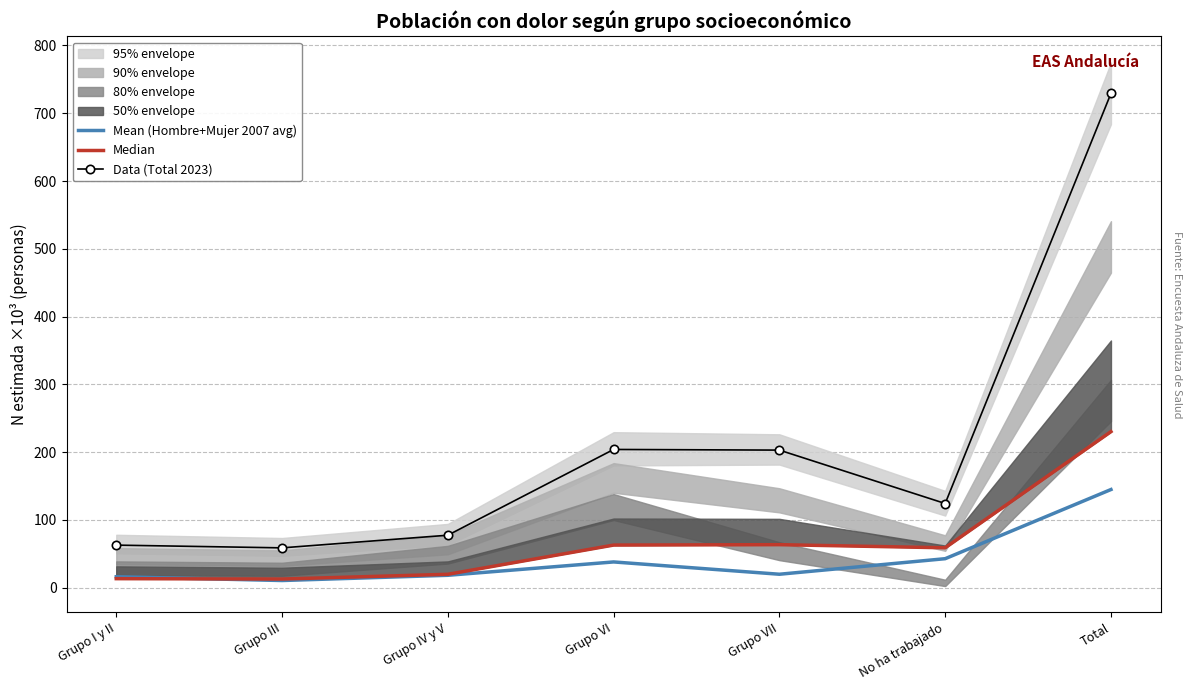

What is the maximum value shown in the chart?

729.3